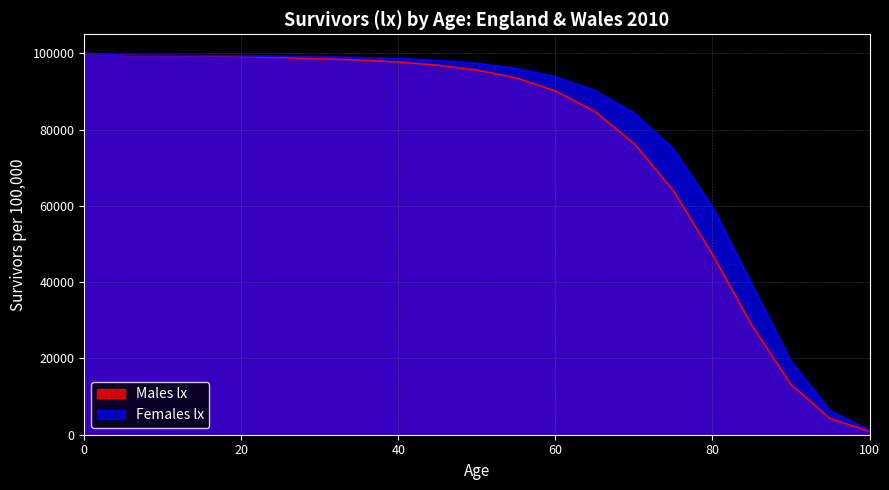

At how many categories does at least one series exceed 61026?

16